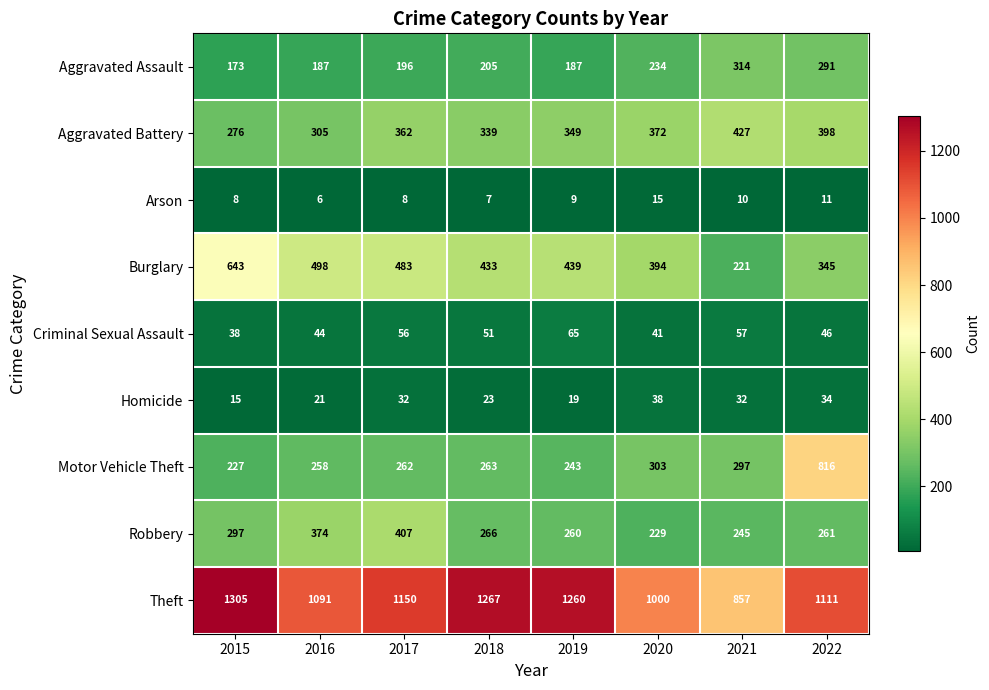

What is the sum of the Homicide values at 2016 and 2021?

53